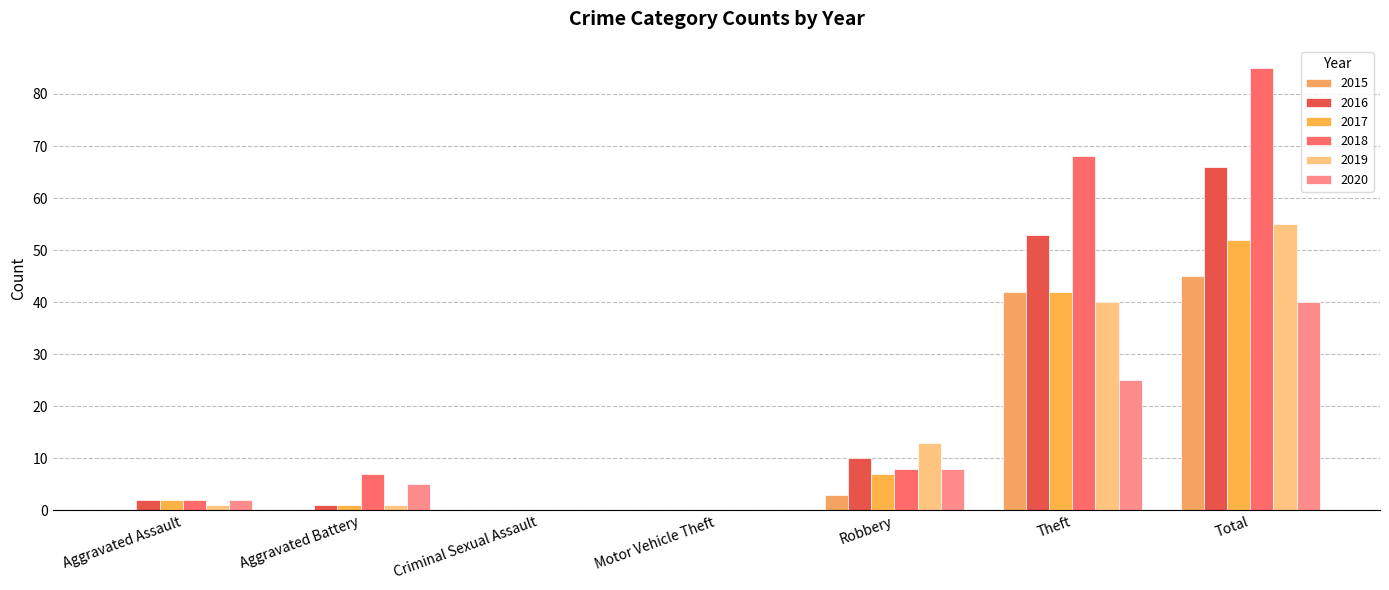

The 2017 series shows -17 at Motor Vehicle Theft. True or false?

False